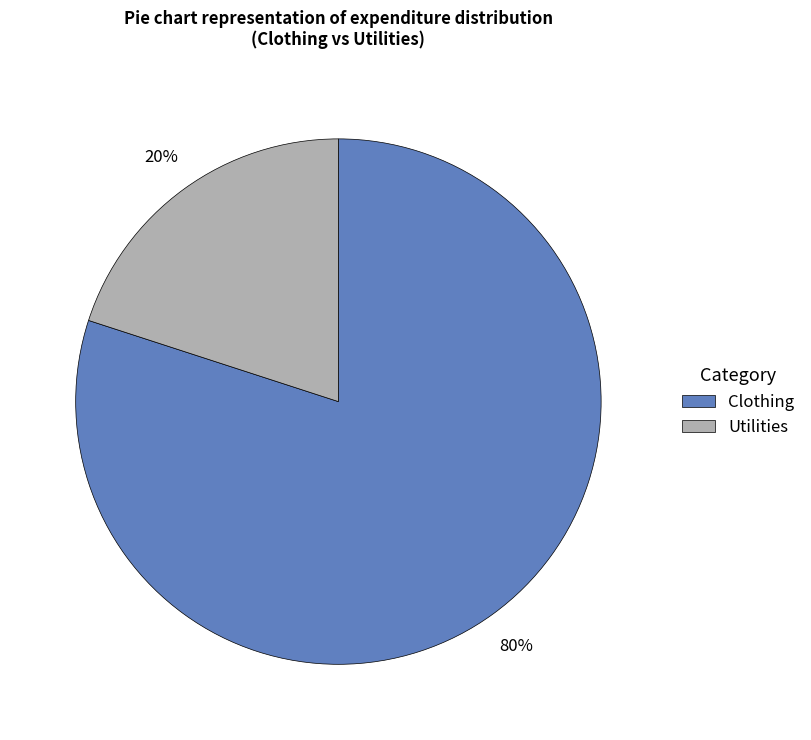

How many segments does this pie chart have?

2